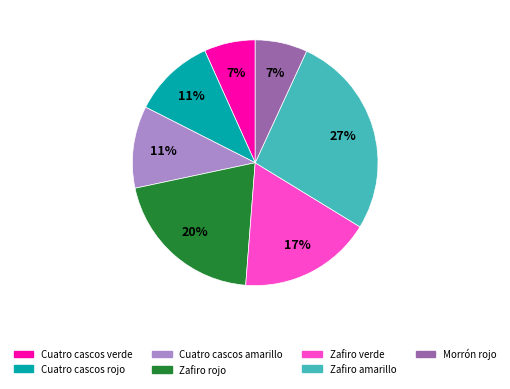

Does any single category account for the majority?

No